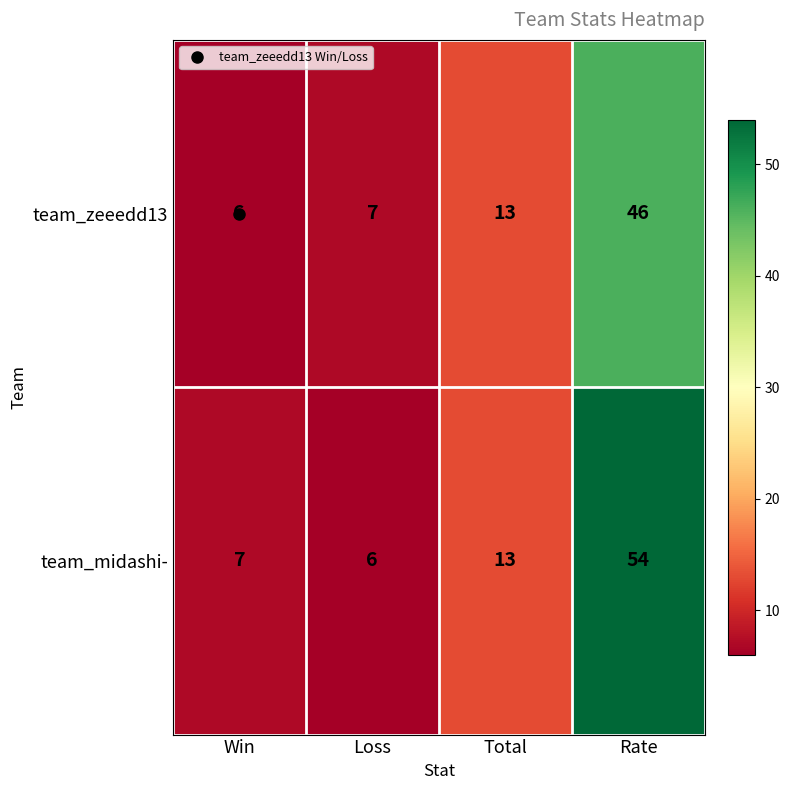

What is the sum of all team_zeeedd13 values?

72